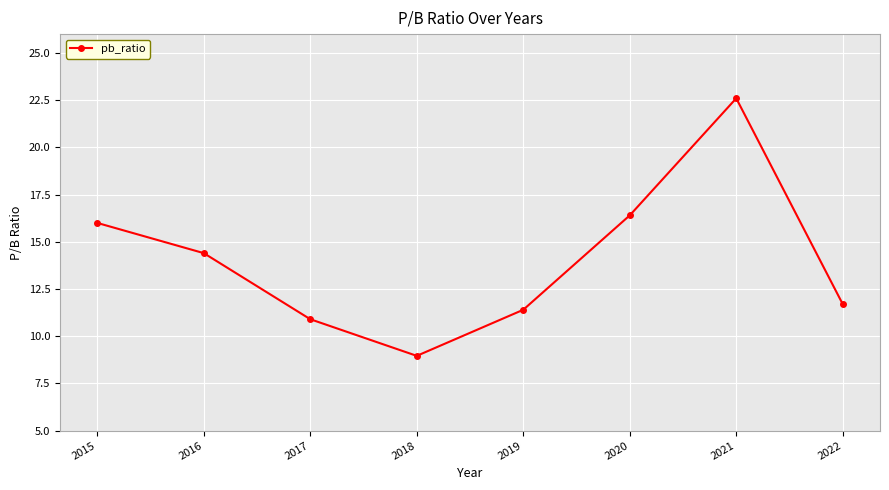

Rank the categories by value from highest to lowest.

2021, 2020, 2015, 2016, 2022, 2019, 2017, 2018